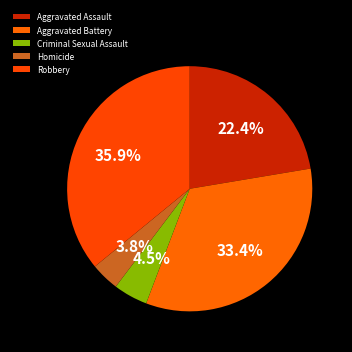

The Homicide slice represents 1% of the pie. True or false?

False